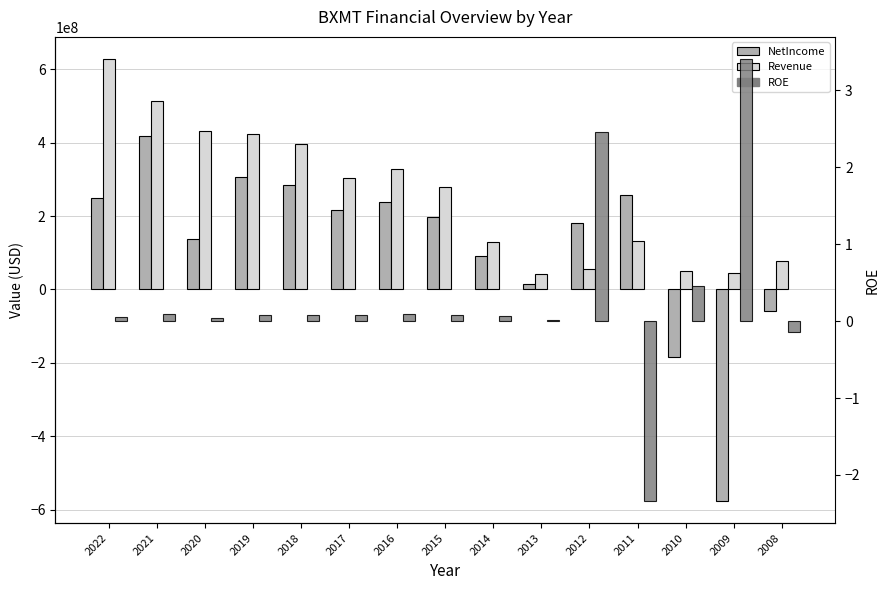

Between 2022 and 2020, which series saw the biggest shift?

Revenue